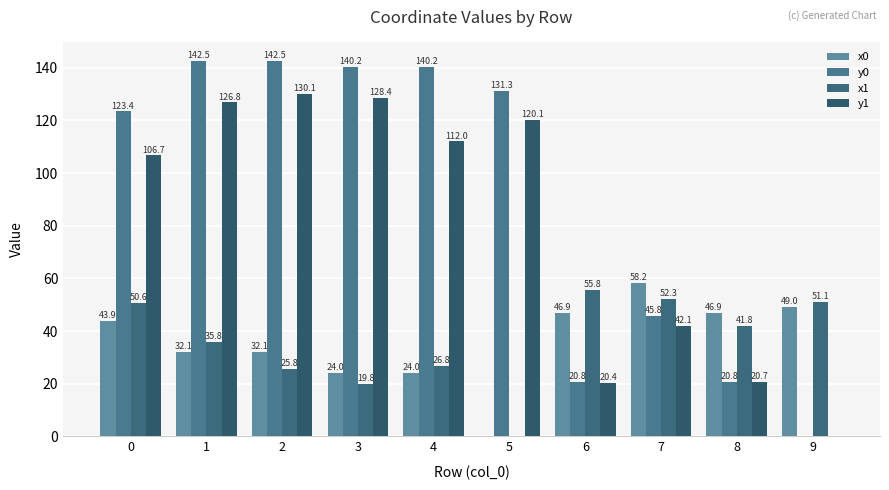

What value does the x1 series have at 4?

26.8